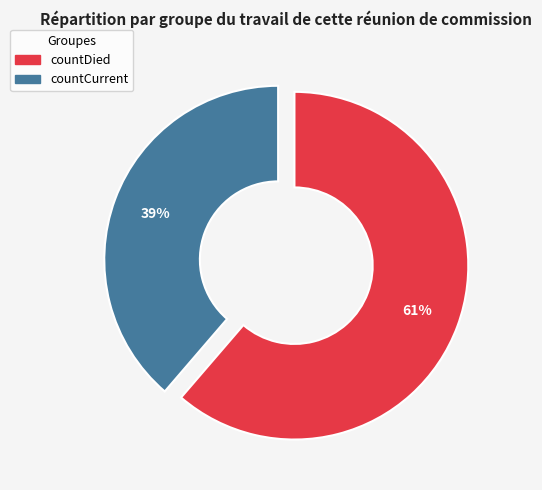

How many segments does this pie chart have?

2